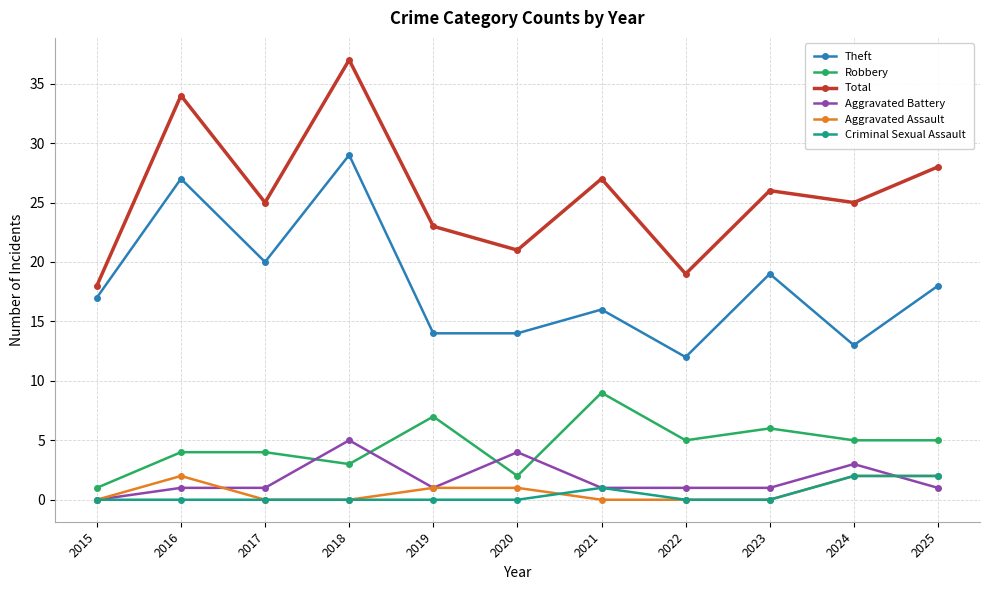

At which category is the sum across all series the highest?

2018